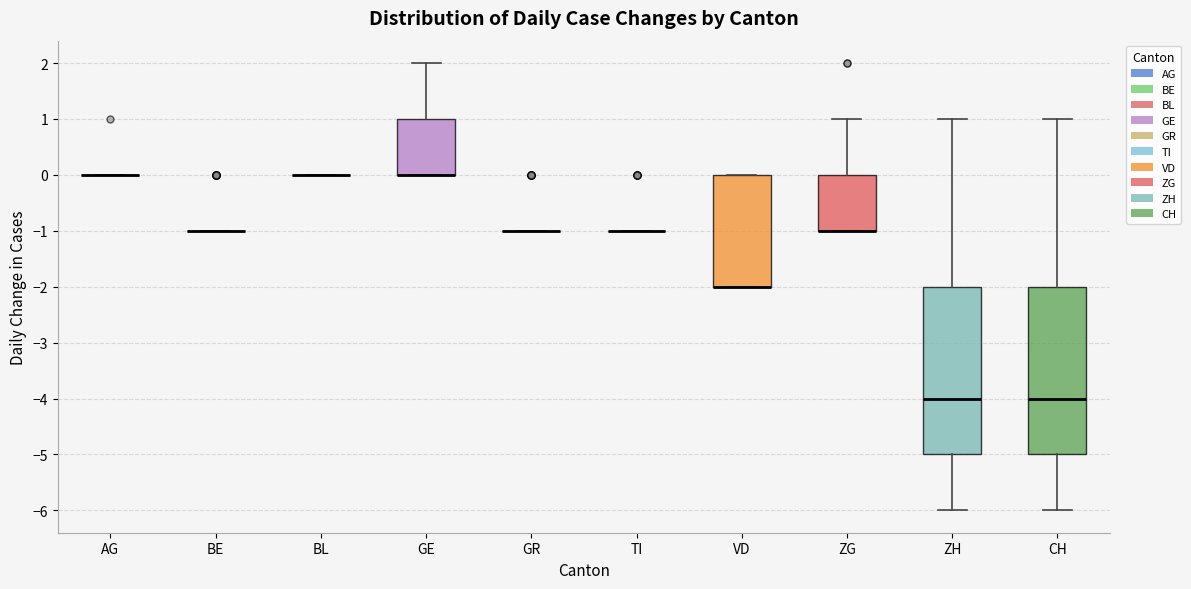

Where is the lower edge of the box for CH on the y-axis? The values are not printed on the chart, so give them approximately, as read against the axis.

-5